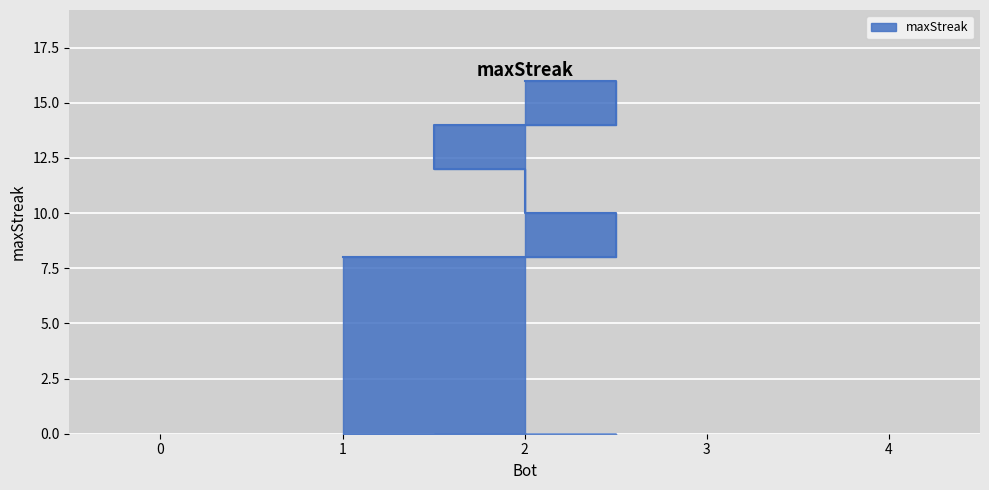

The chart shows a value of 14 at 4. True or false?

False